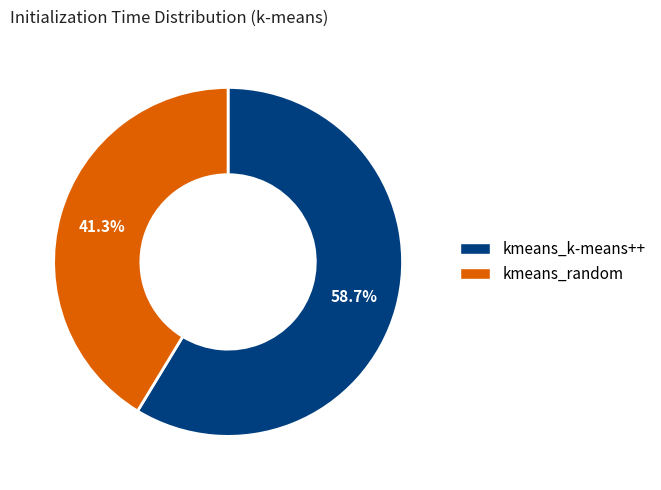

Do kmeans_random and kmeans_k-means++ together represent more than half of the pie?

Yes